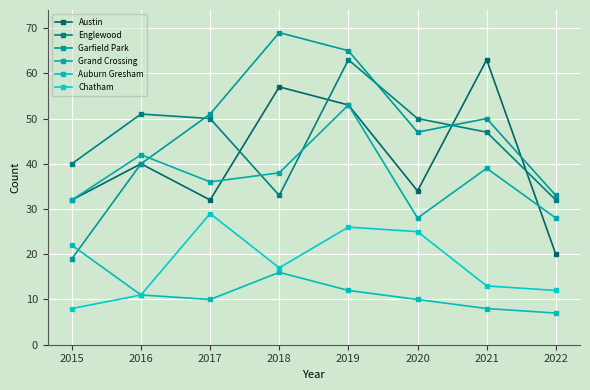

Where is Auburn Gresham nearest to the value 14?

2018